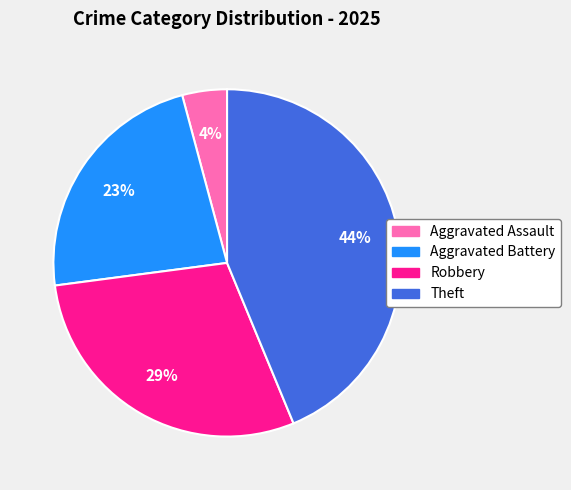

What is the largest slice in the pie chart?

Theft